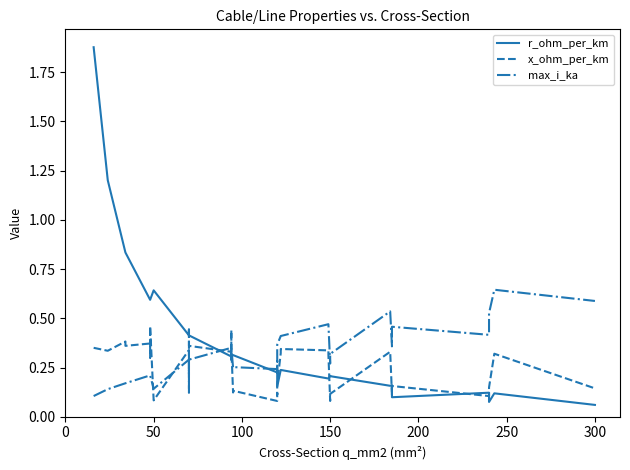

At how many categories does at least one series exceed 1?

2